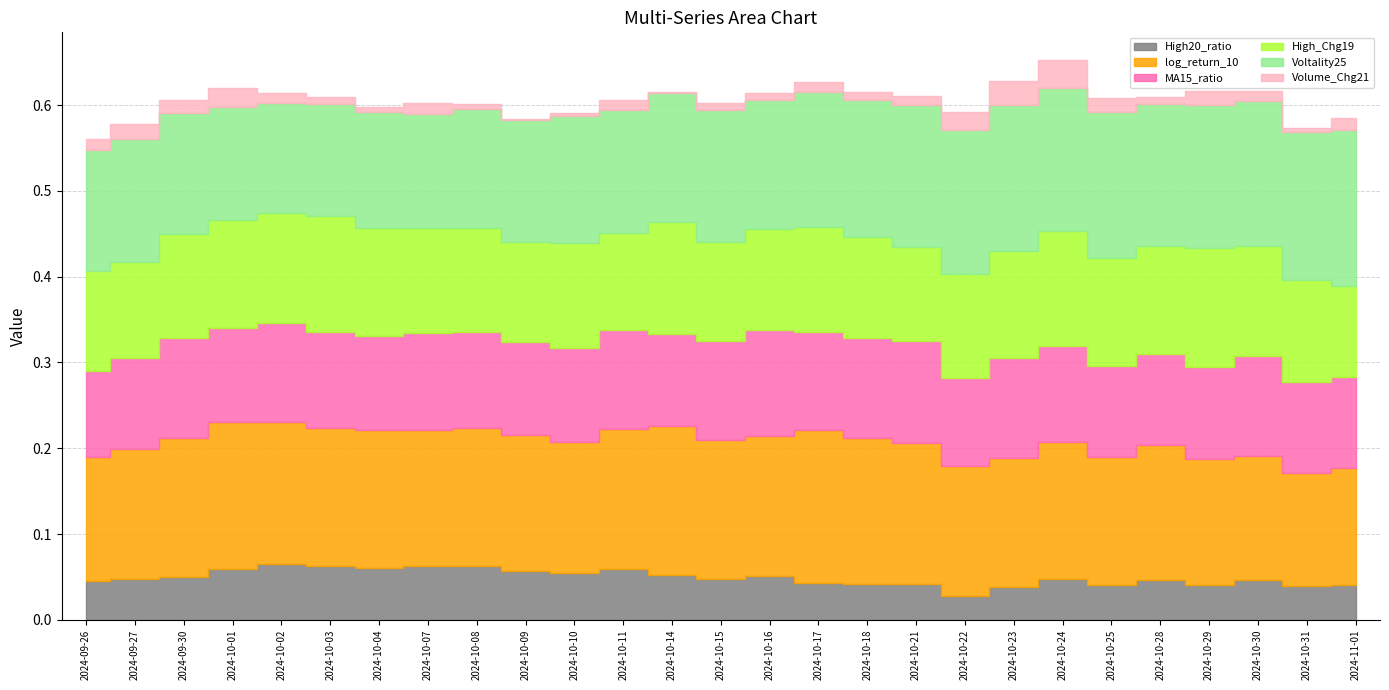

Which has a higher value, 2024-10-29 or 2024-09-27?

2024-09-27